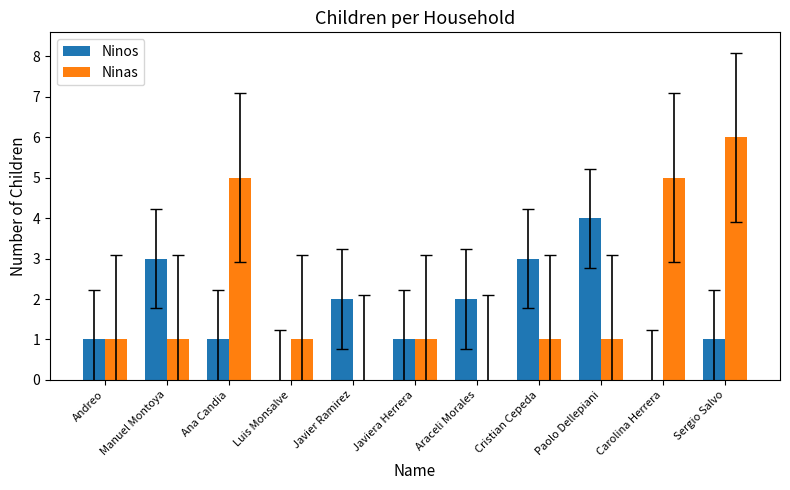

At which label does Ninas reach its peak?

Sergio Salvo